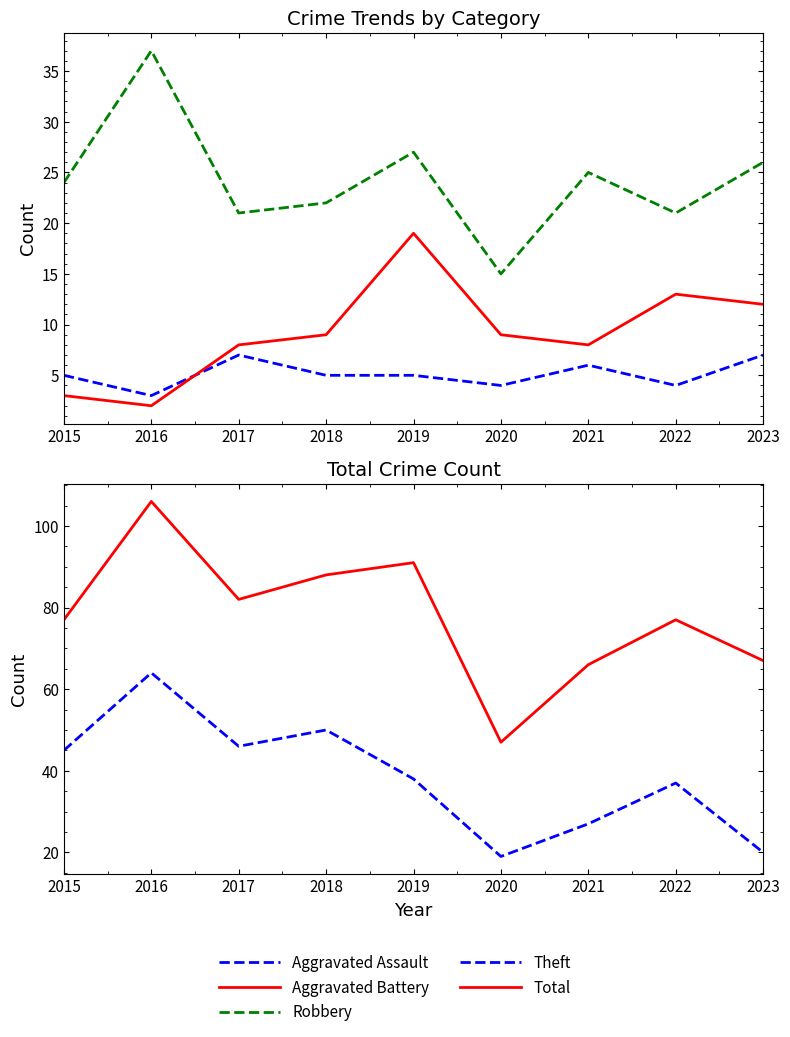

True or false: Aggravated Battery and Robbery intersect in this chart.

False